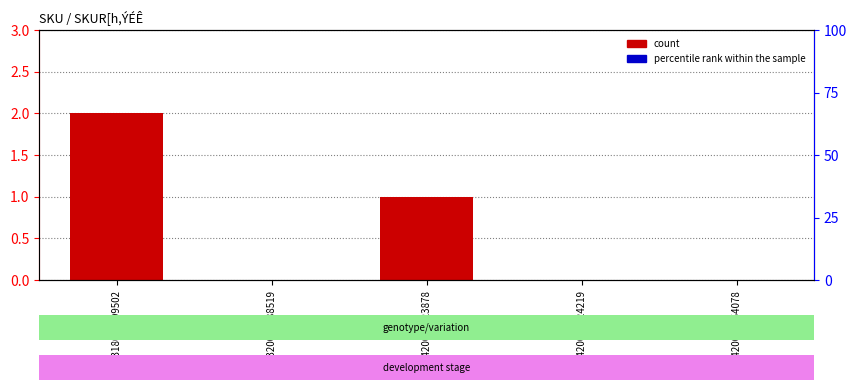

List the labels in order of value, smallest first.

353320000188519, 330420010824219, 320420001954078, 330420071823878, 310318001899502